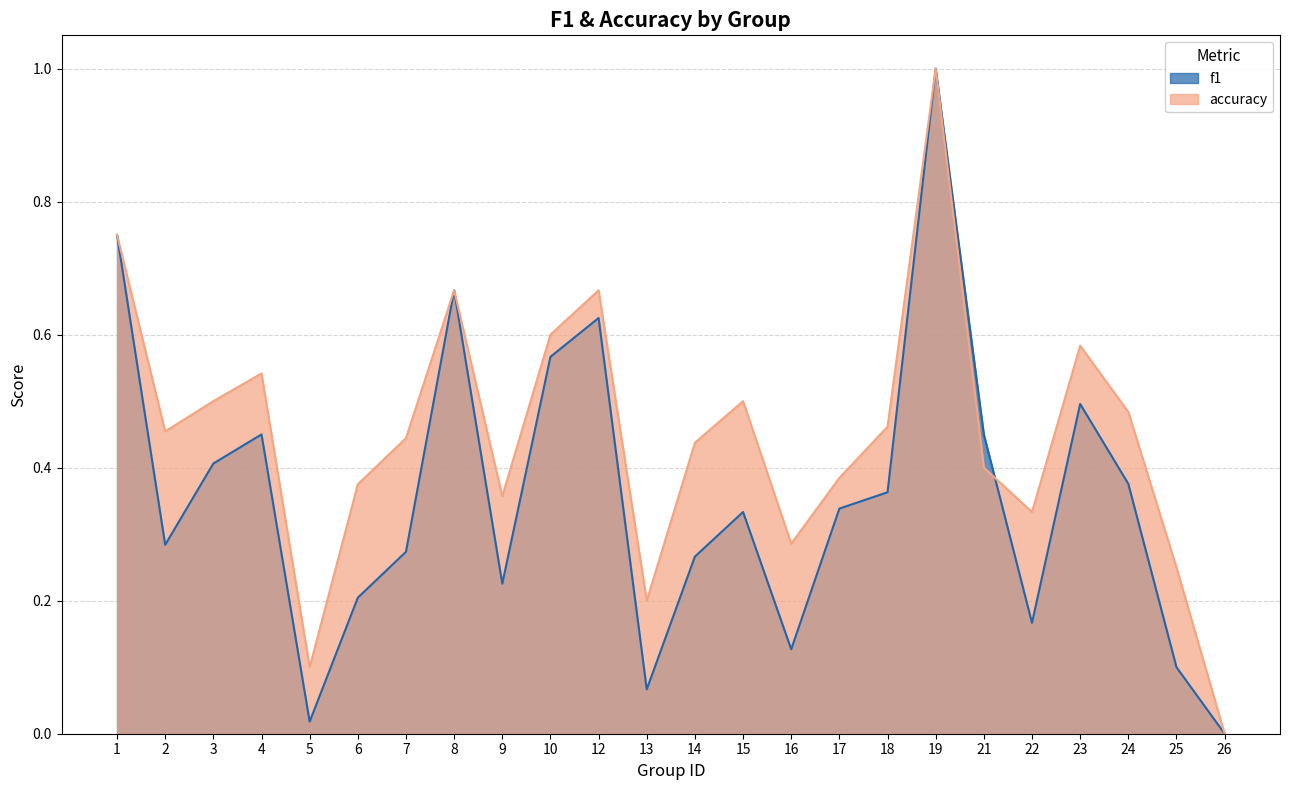

How many lines are shown in the chart?

2